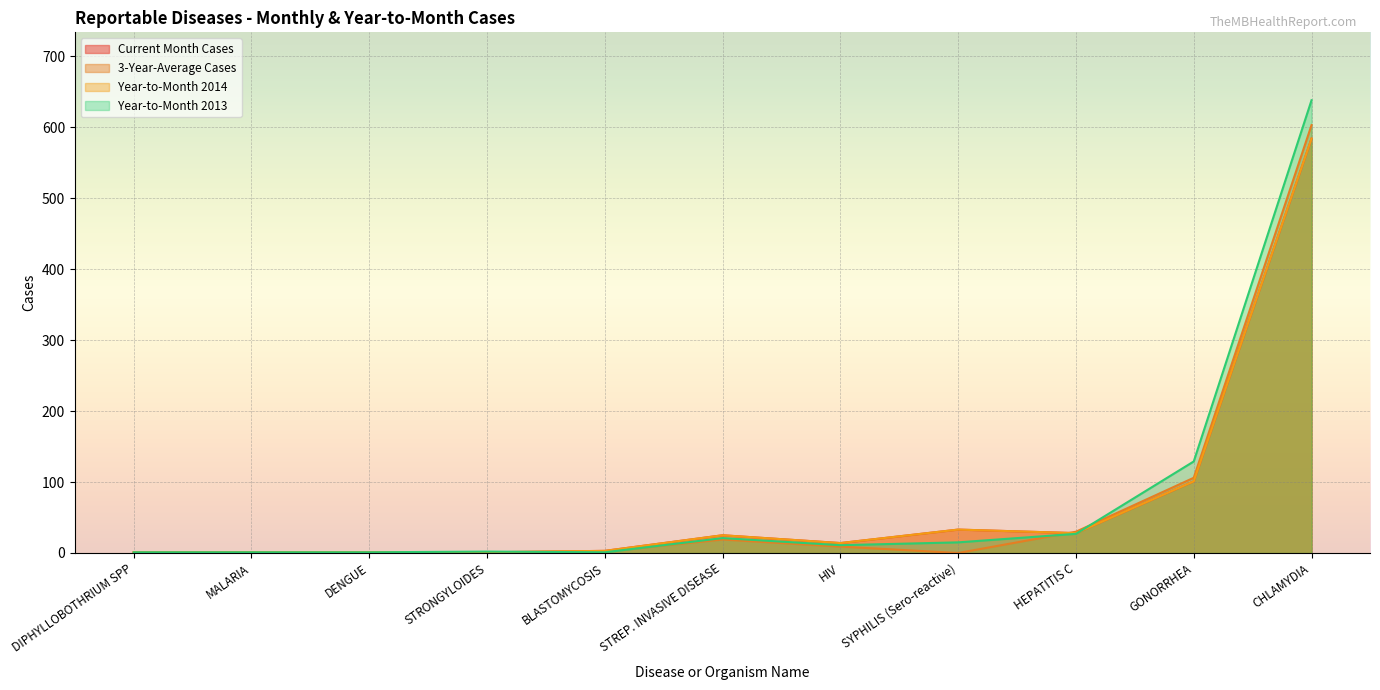

What is the label of the 1st point from the left?

DIPHYLLOBOTHRIUM SPP